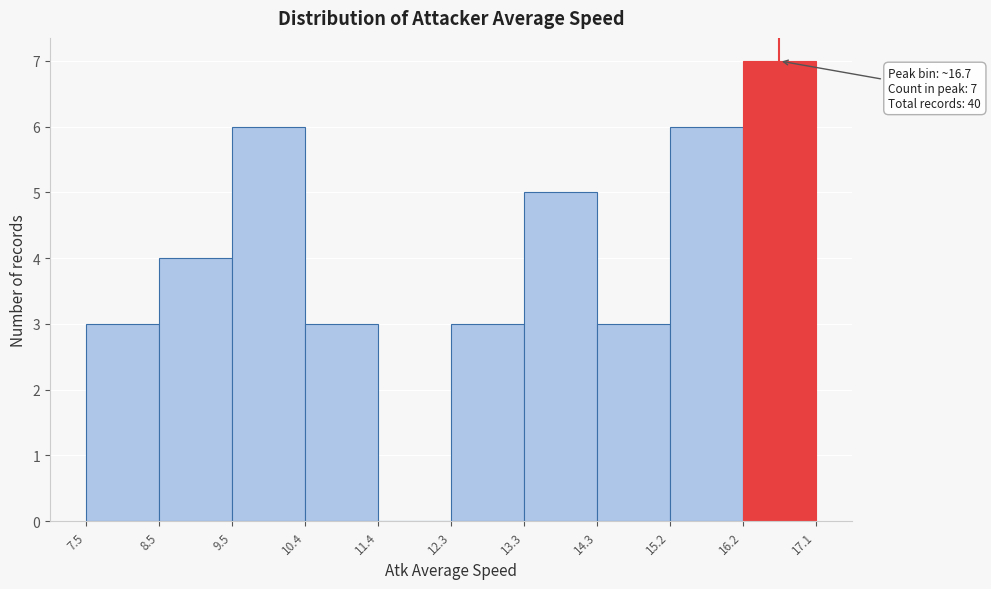

Over which range of the x-axis is the bar tallest?

16.2 to 17.1